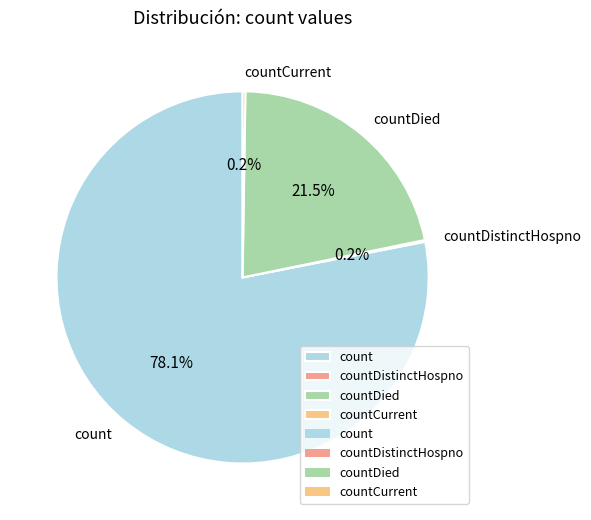

Which category has the biggest portion of the pie?

count